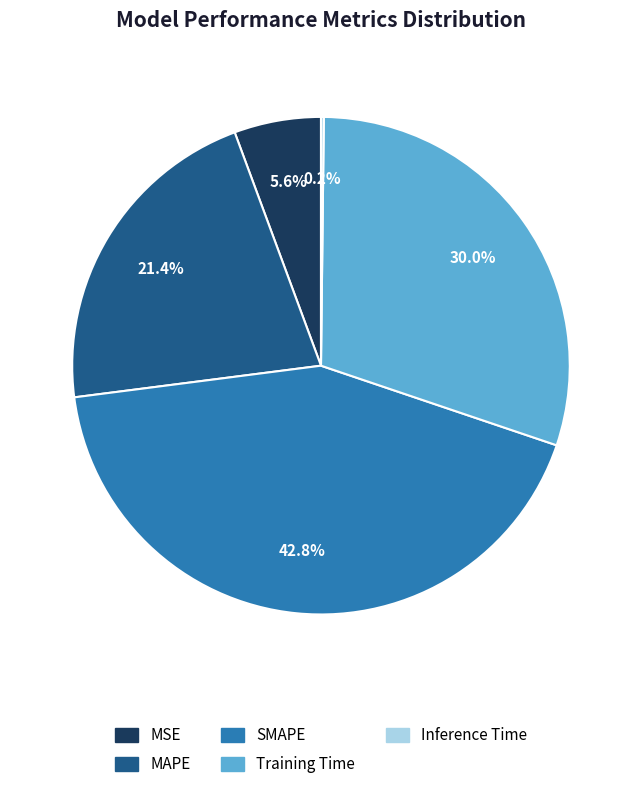

To the nearest percent, what is the combined percentage of Training Time and MSE?

36%